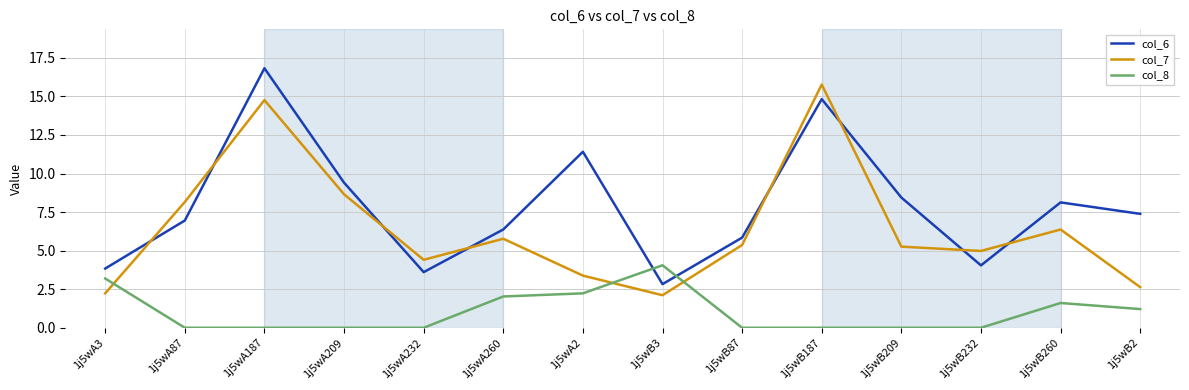

What is the difference between the col_8 values at 1j5wA87 and 1j5wA260?

2.0